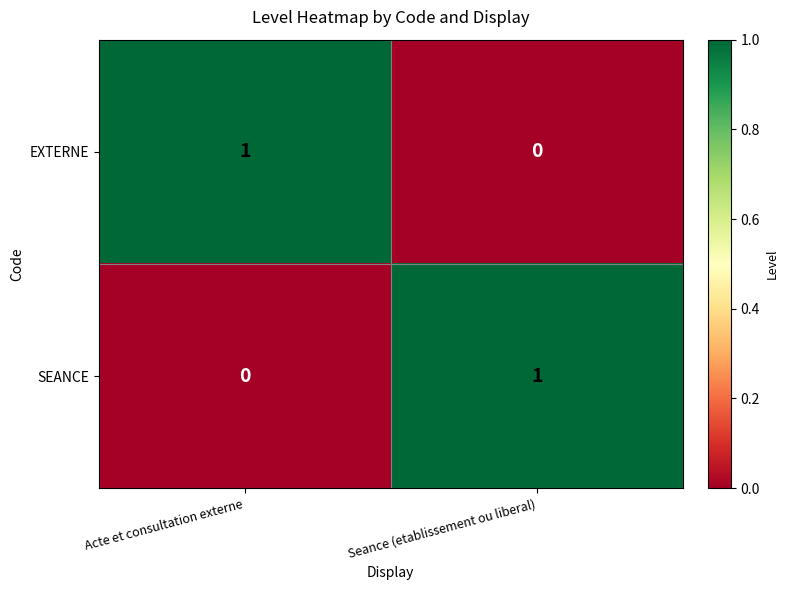

How many values in the EXTERNE series are below 1?

1